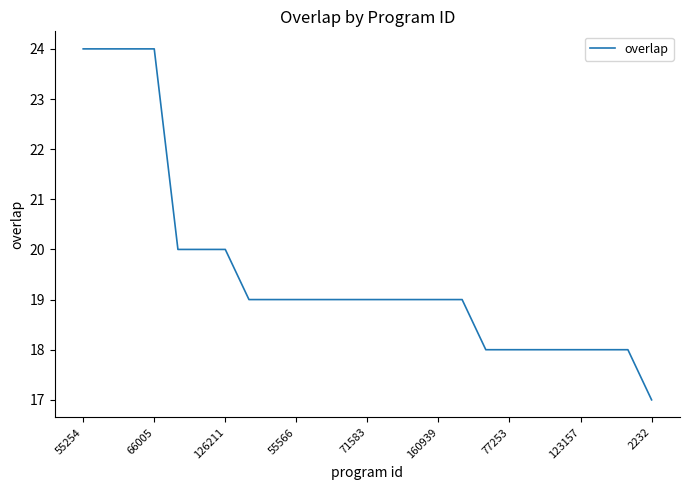

What is the difference between the maximum and minimum values?

7